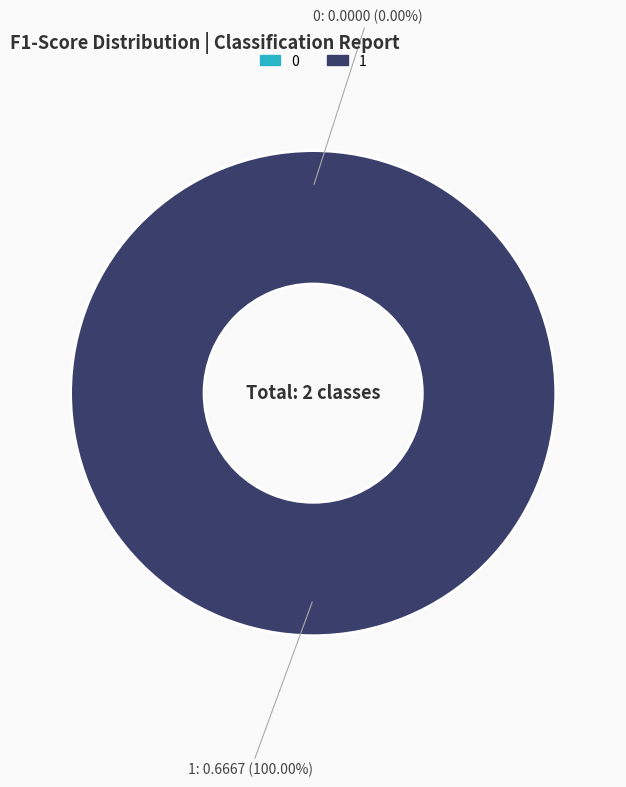

What is the largest slice in the pie chart?

1